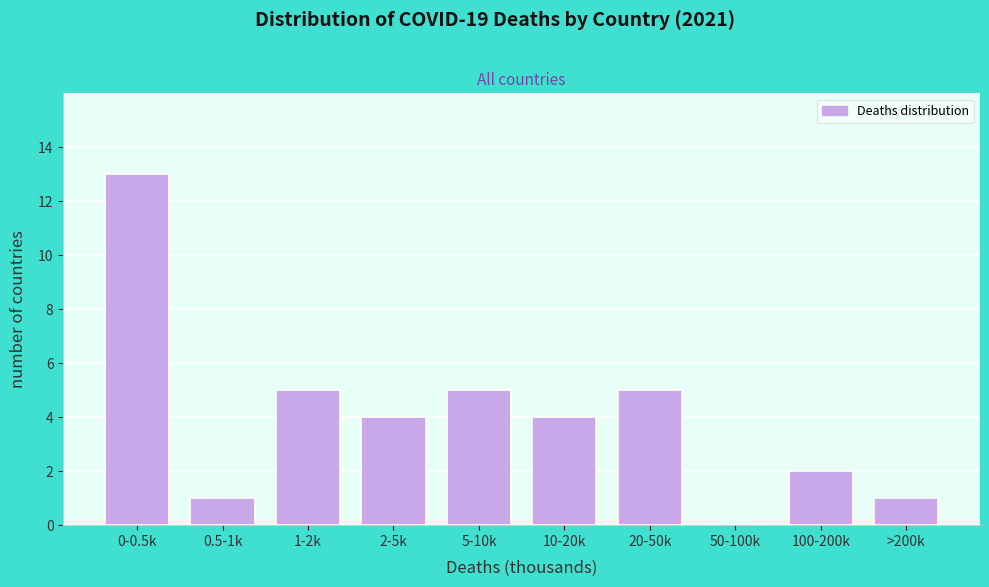

Reading left to right, extract all data points from this chart.

0-0.5k=13	0.5-1k=1	1-2k=5	2-5k=4	5-10k=5	10-20k=4	20-50k=5	50-100k=0	100-200k=2	>200k=1